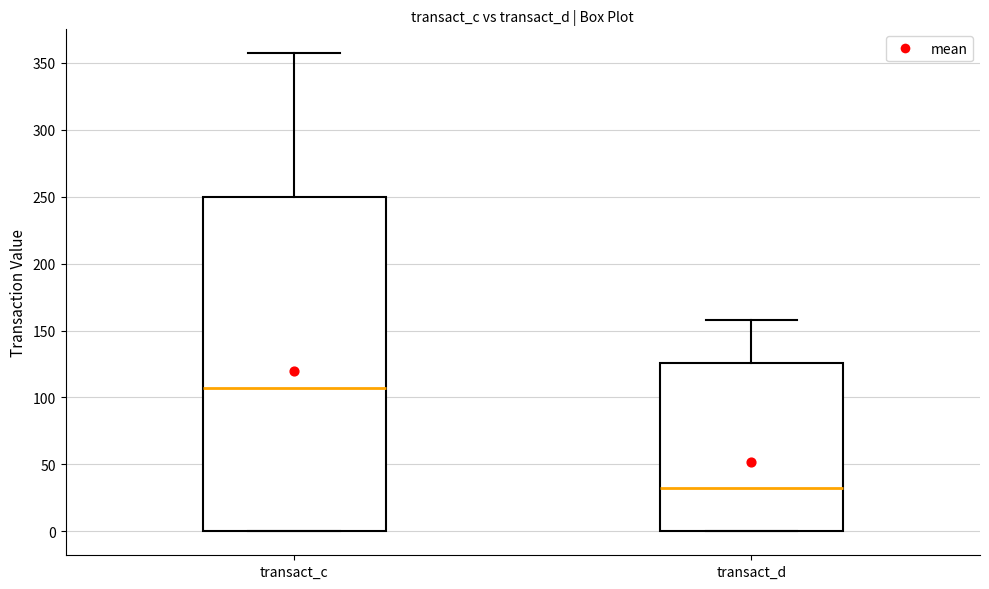

Comparing the boxes themselves (not the whiskers), which one is the tallest?

transact_c